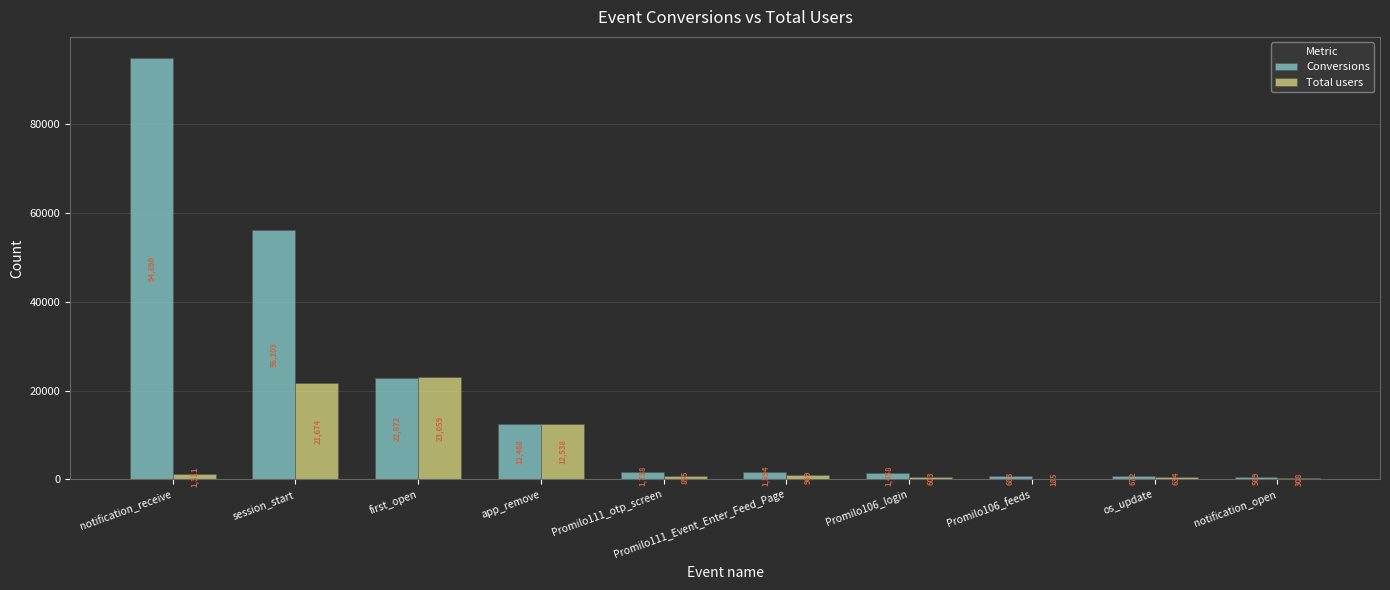

At which category is the sum across all series the highest?

notification_receive